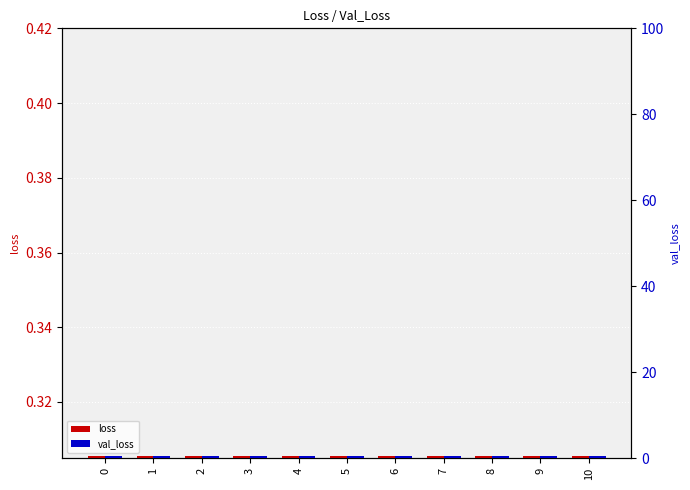

Reading left to right, extract all data points from this chart.

loss: 0.3	0.3	0.3	0.3	0.3	0.3	0.3	0.3	0.3	0.3	0.3
val_loss: 0.4	0.4	0.4	0.4	0.4	0.4	0.4	0.4	0.4	0.4	0.4